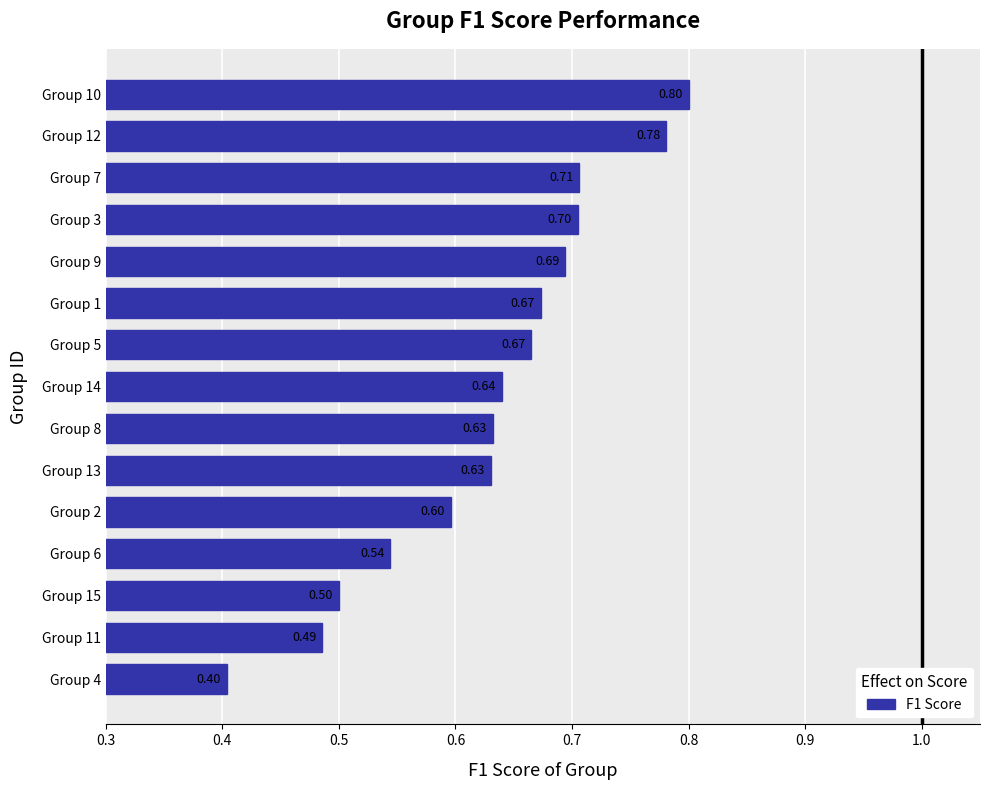

What is the sum of the values at Group 6 and Group 5?

1.2